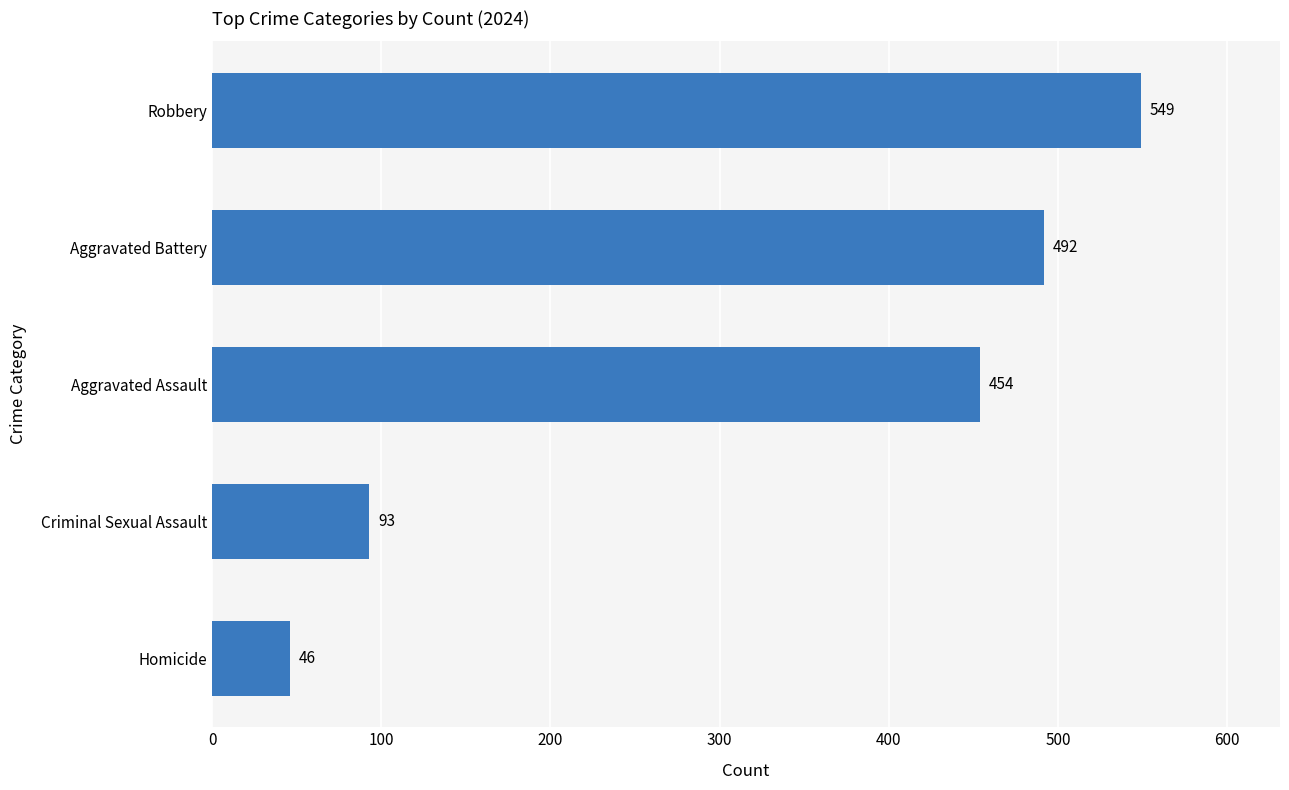

The value at Criminal Sexual Assault is 93. True or false?

True